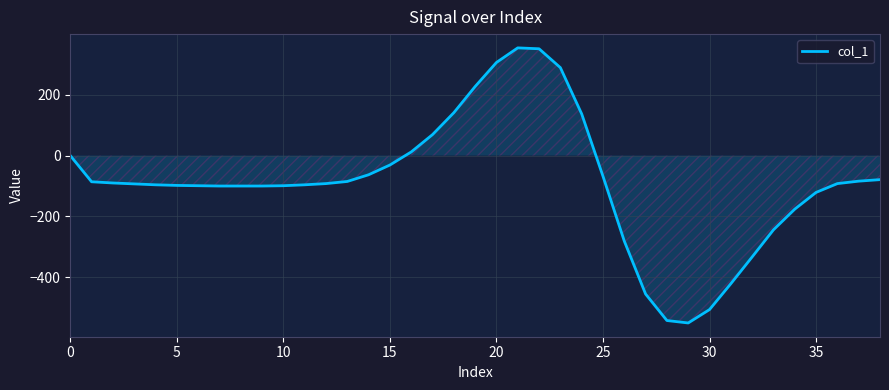

What is the minimum value shown in the chart?

-550